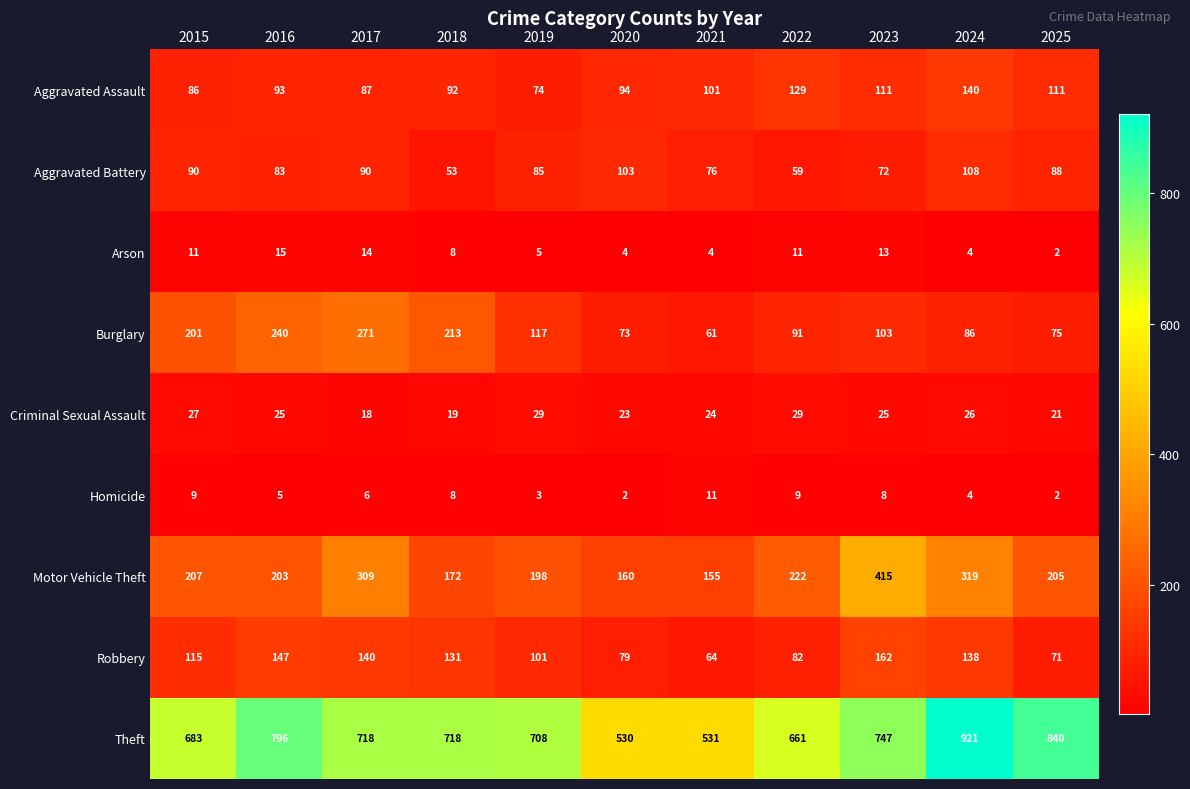

Which series changed the most between 2017 and 2024?

Theft